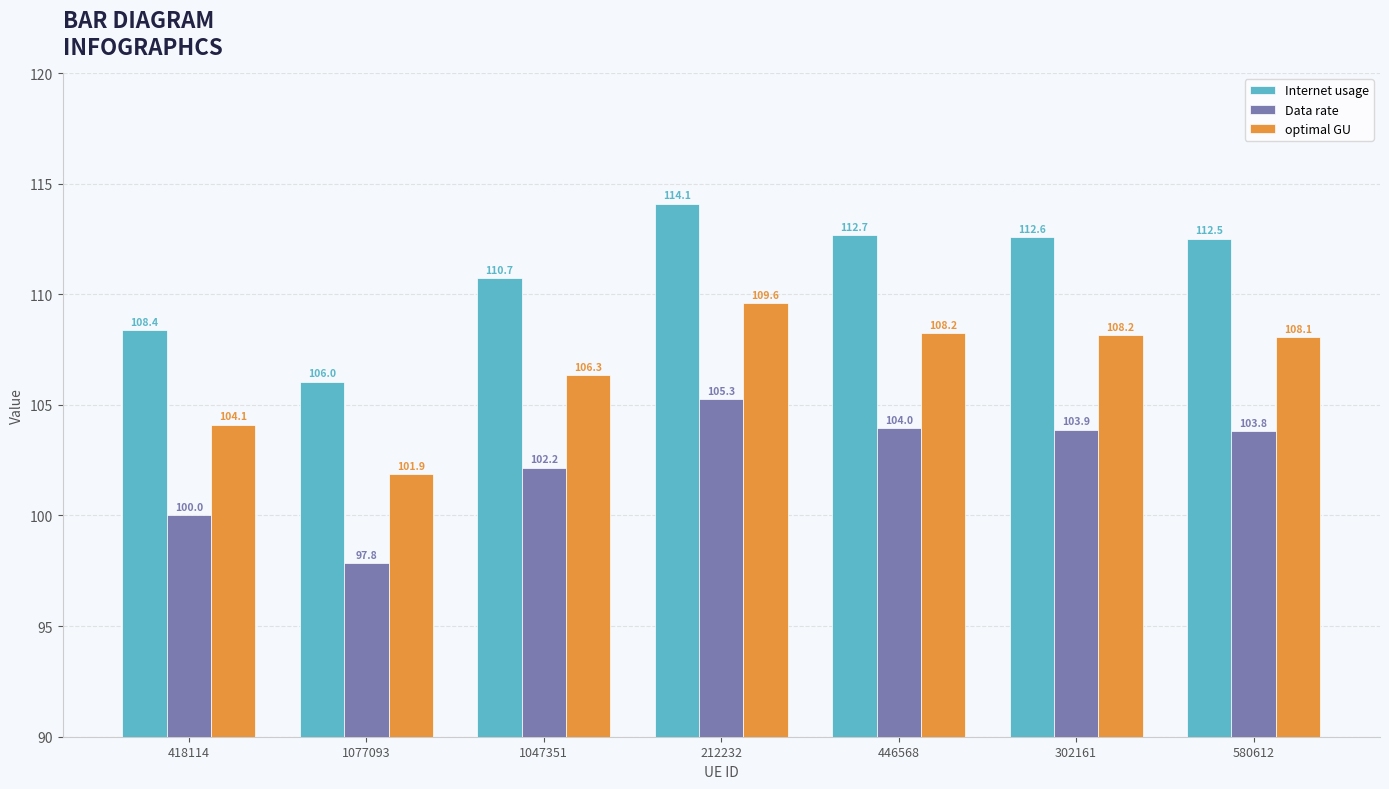

At which label does Data rate reach its peak?

212232